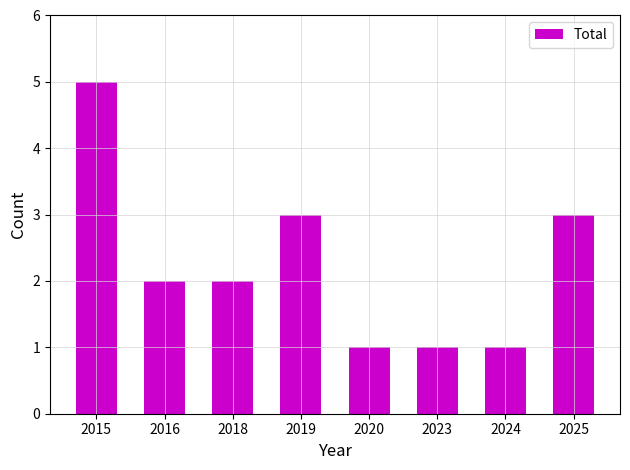

Does the chart contain any negative values?

No